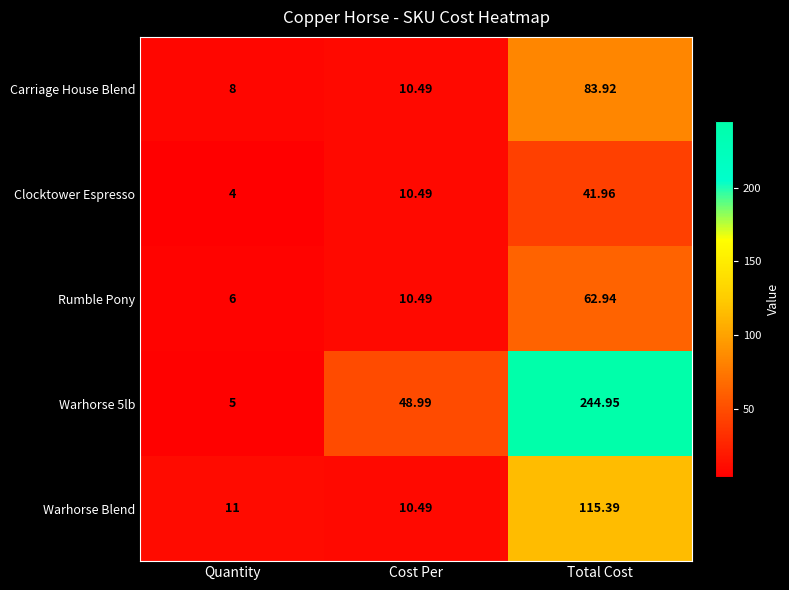

What is the minimum value shown in the chart?

4.0